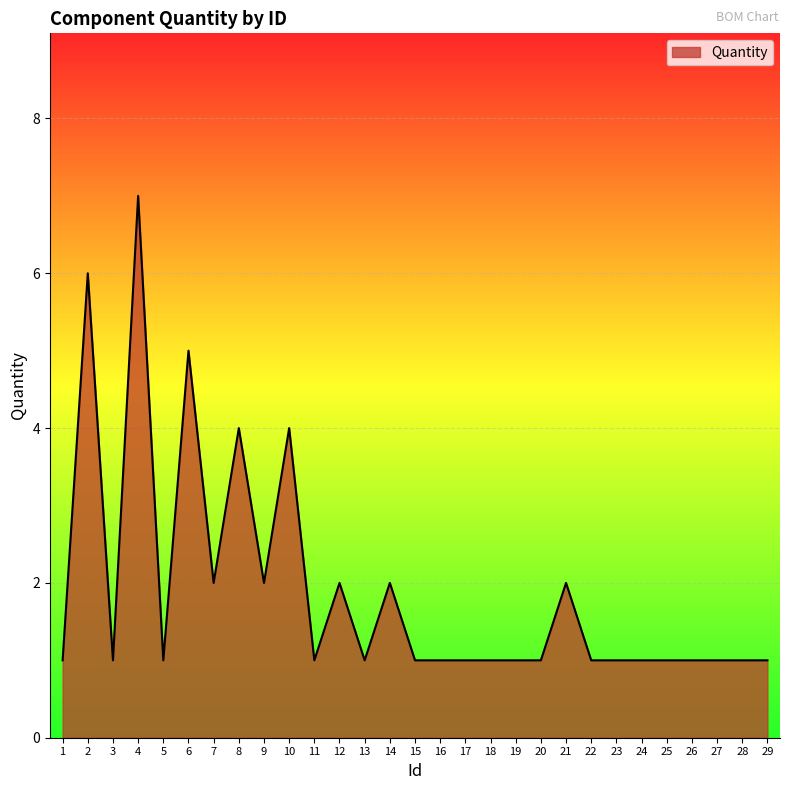

How many lines are shown in the chart?

1